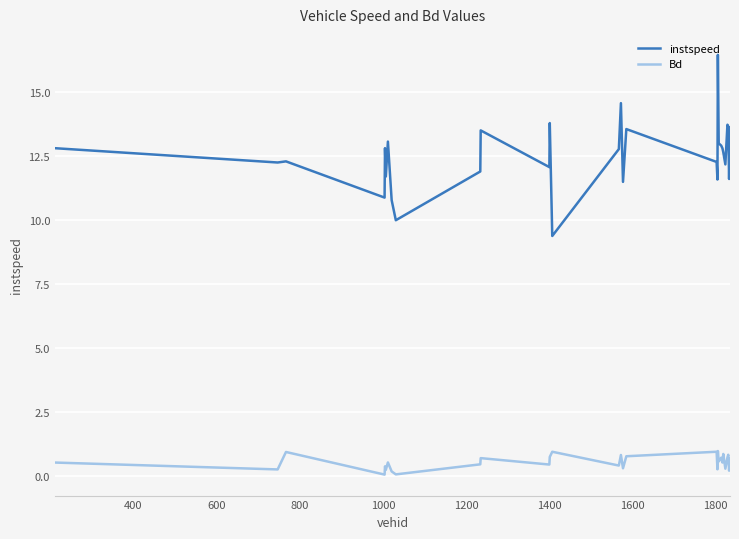

True or false: Bd and instspeed intersect in this chart.

False